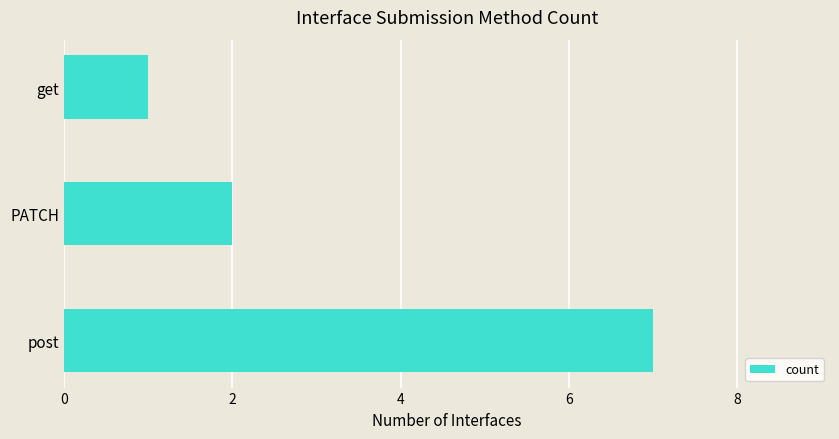

What is the sum of the values at get and PATCH?

3